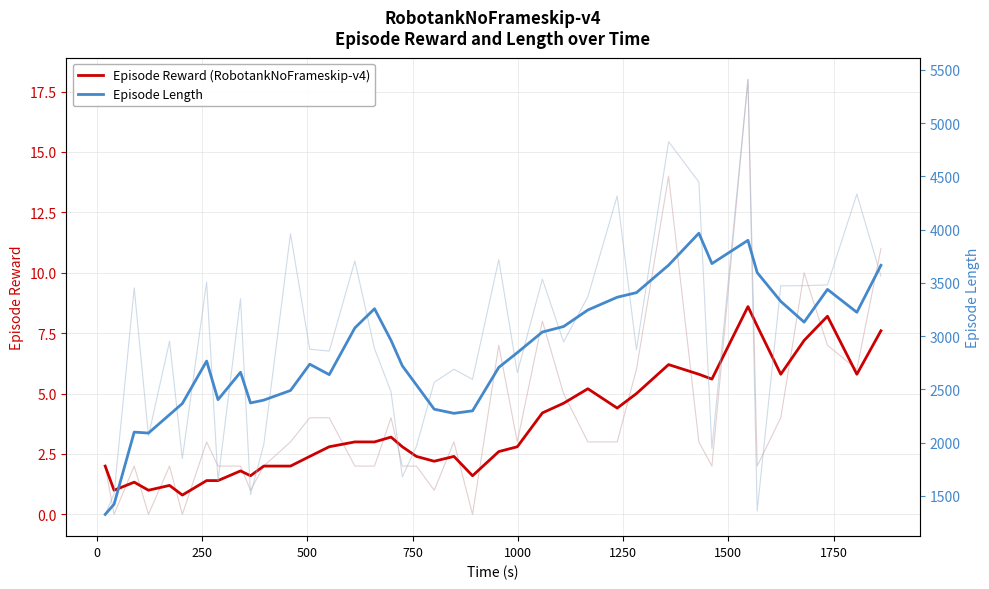

What is the minimum value for Episode Reward (RobotankNoFrameskip-v4)?

0.8